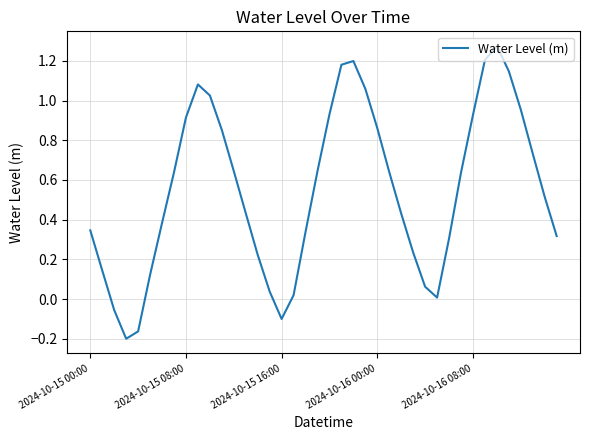

The chart shows a value of -0.0 at 2024-10-15 16:00. True or false?

False